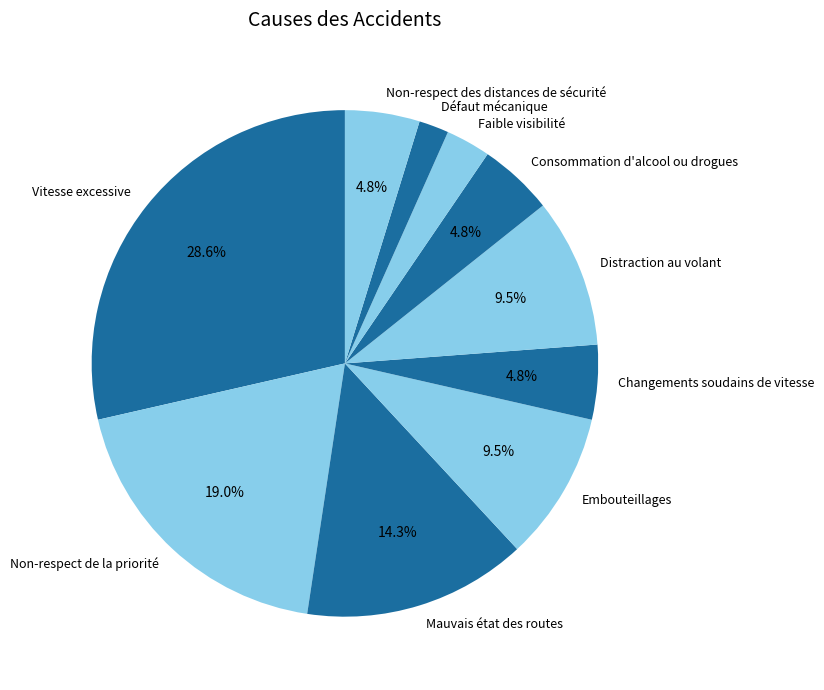

How many segments does this pie chart have?

10